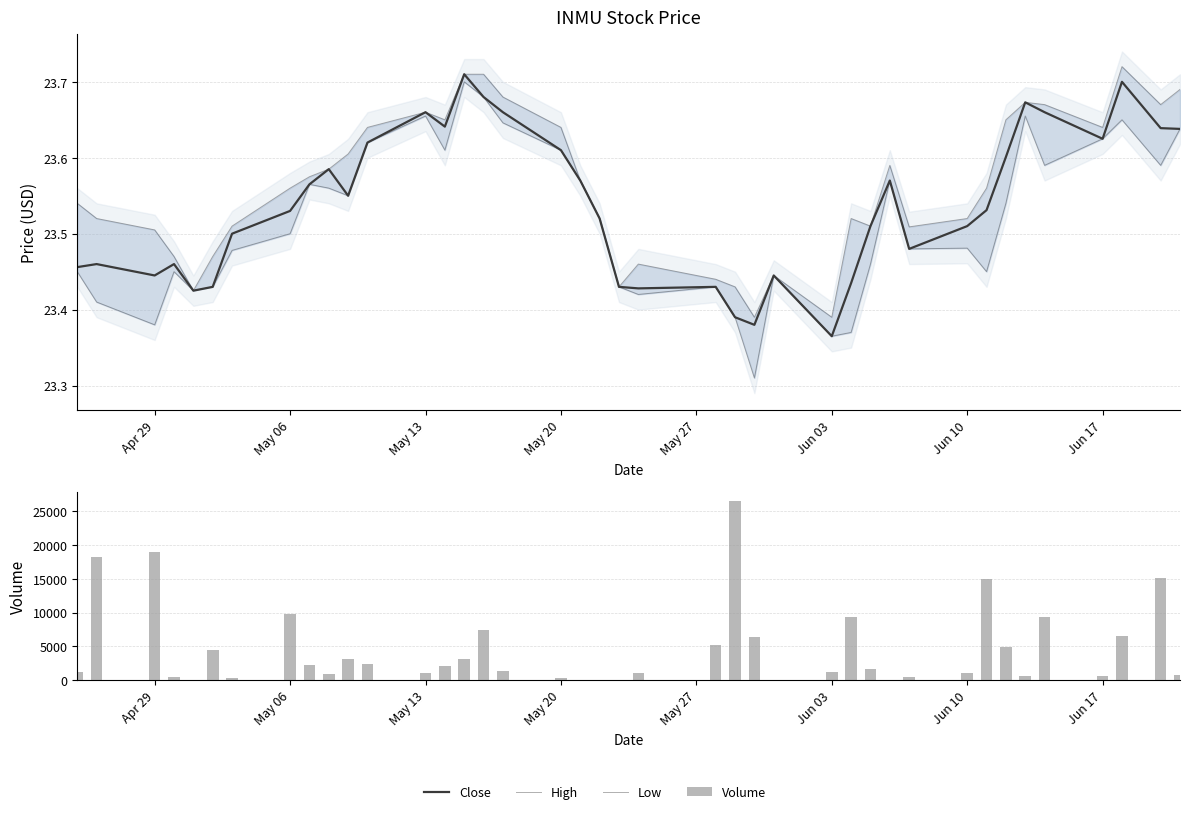

What is the difference between the maximum and minimum values in the Close series?

0.3